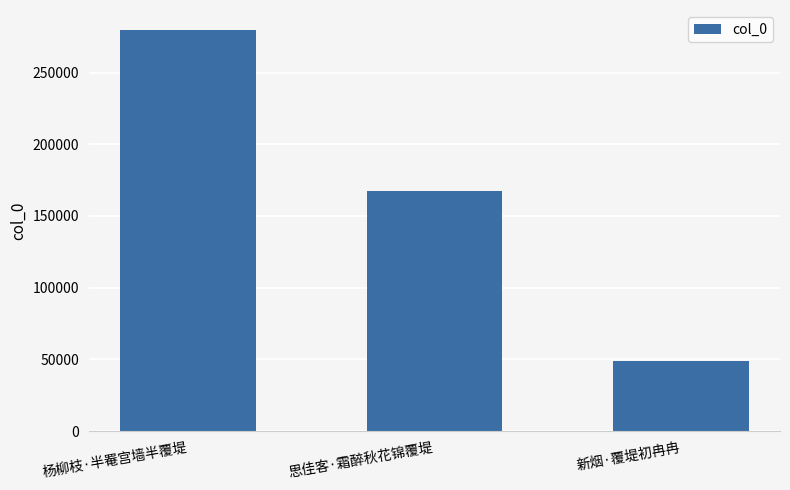

The chart shows a value of 91838 at 思佳客·霜醉秋花锦覆堤. True or false?

False